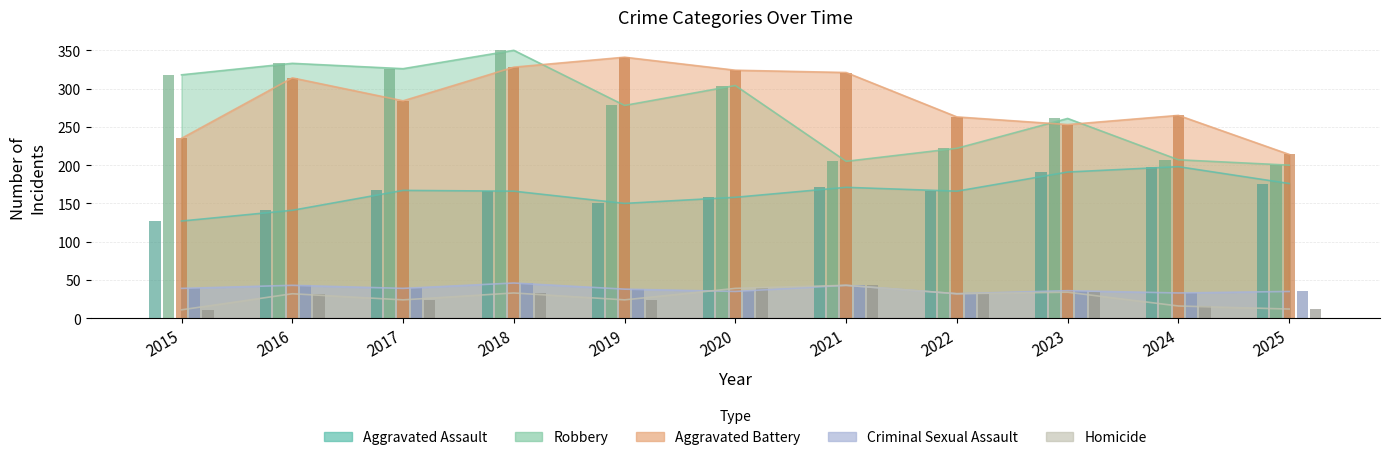

What is the value of the Homicide bar at the 10th from the left?

16